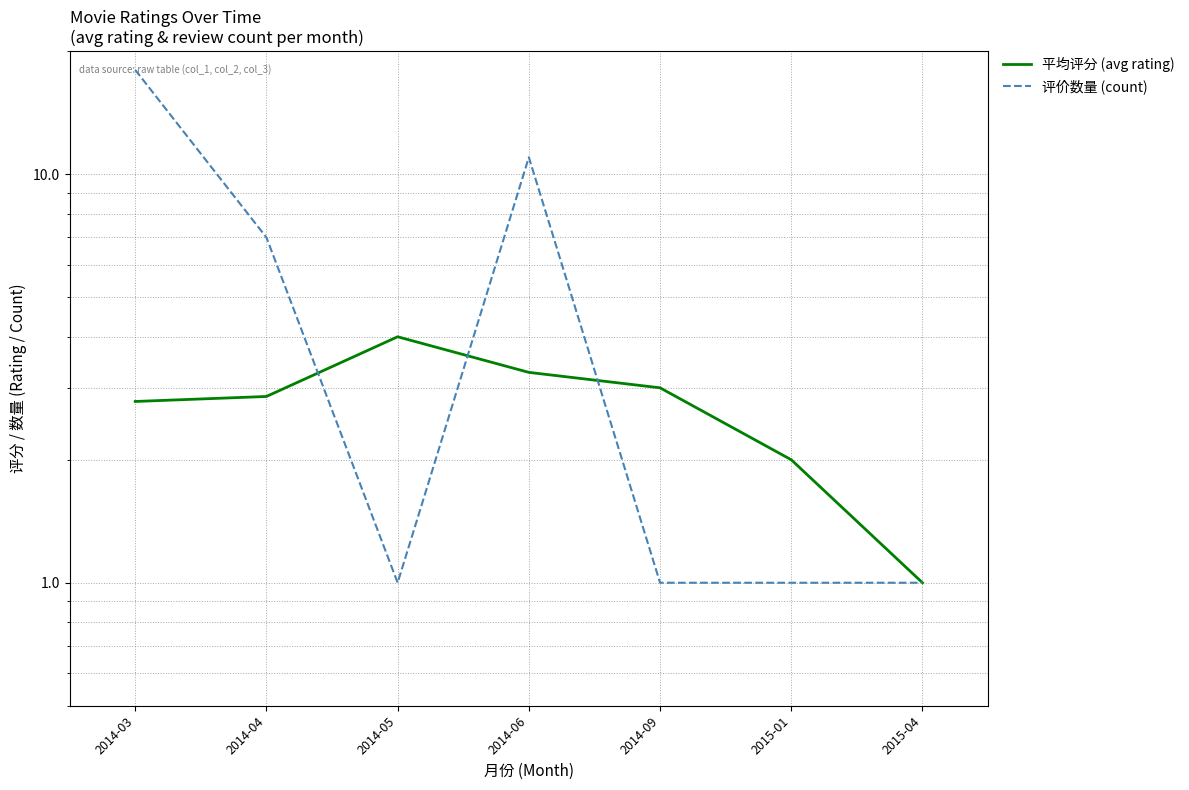

Is the value of 平均评分 (avg rating) at 2015-01 greater than the value of 评价数量 (count) at 2014-05?

Yes